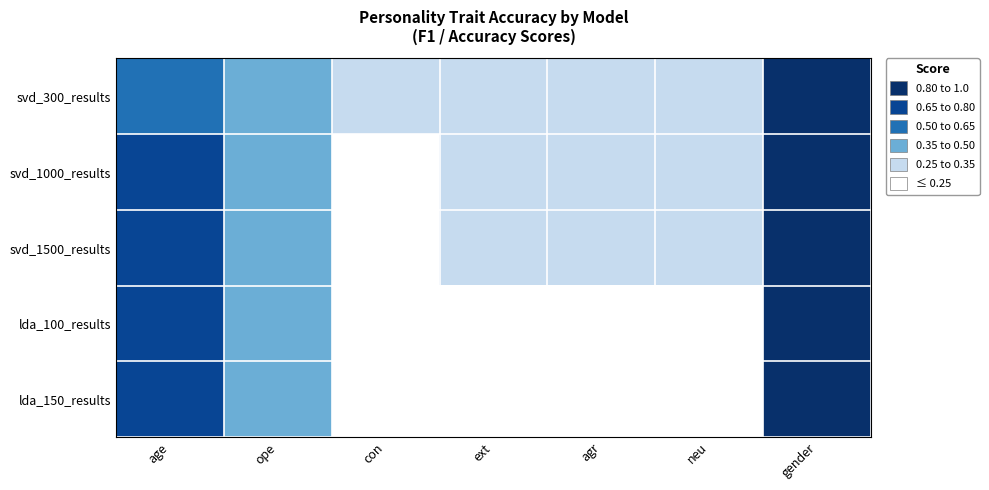

Reading left to right, list all the values displayed in this chart.

svd_300_results: age=0.6	ope=0.5	con=0.3	ext=0.3	agr=0.3	neu=0.3	gender=1.0
svd_1000_results: age=0.7	ope=0.4	con=0.2	ext=0.3	agr=0.2	neu=0.3	gender=1.0
svd_1500_results: age=0.7	ope=0.4	con=0.2	ext=0.3	agr=0.2	neu=0.3	gender=1.0
lda_100_results: age=0.7	ope=0.4	con=0.2	ext=0.2	agr=0.2	neu=0.2	gender=0.9
lda_150_results: age=0.7	ope=0.4	con=0.2	ext=0.2	agr=0.2	neu=0.2	gender=0.9